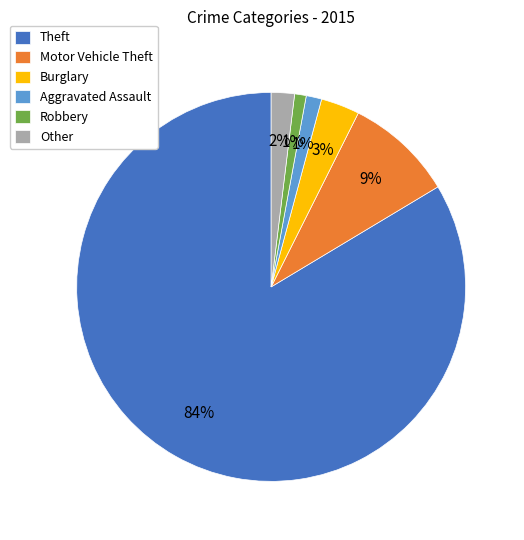

True or false: Other accounts for 2% of the total.

True